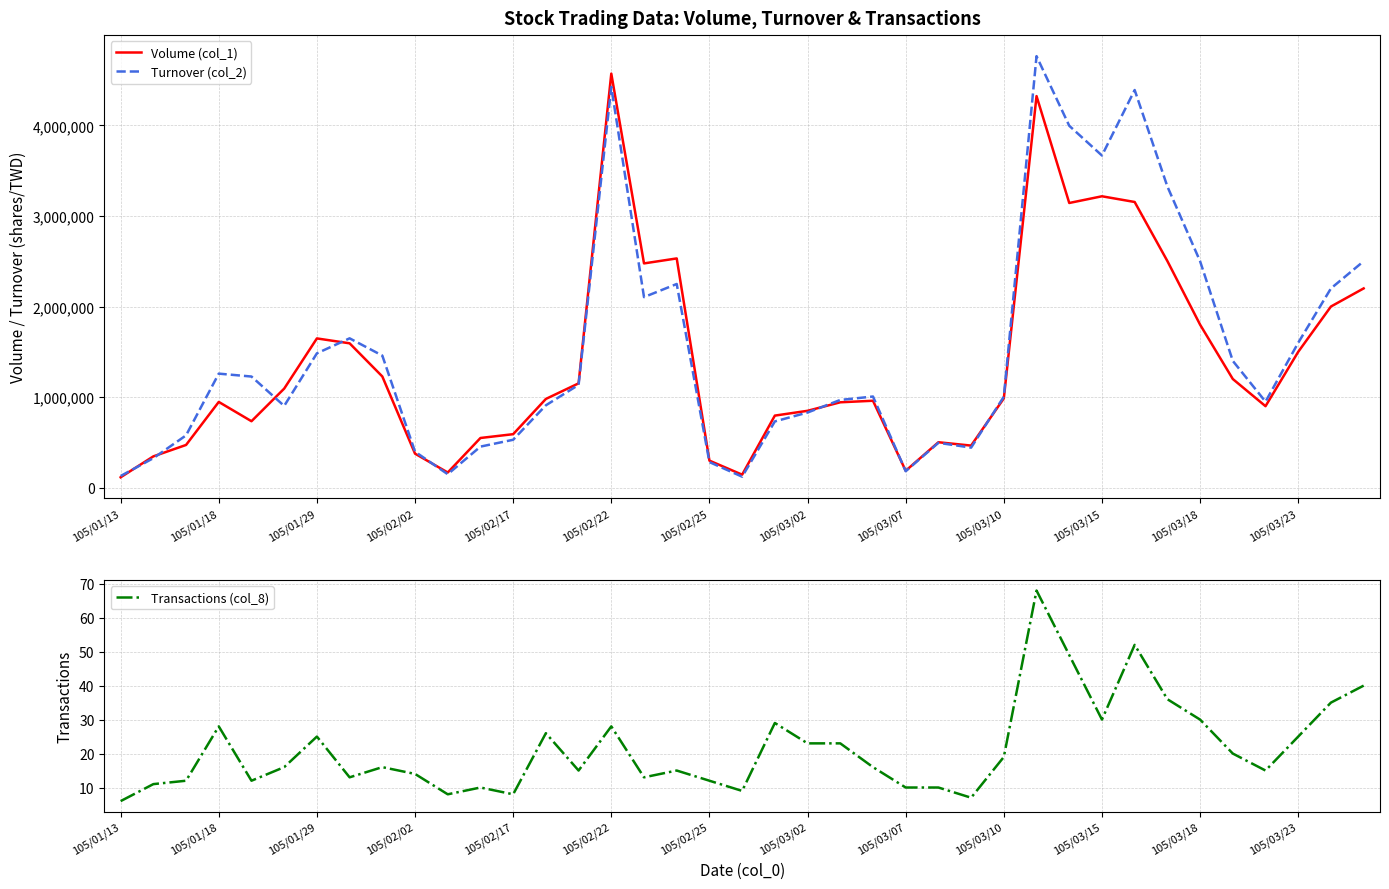

What is the difference between the maximum and minimum values in the Volume (col_1) series?

4456000